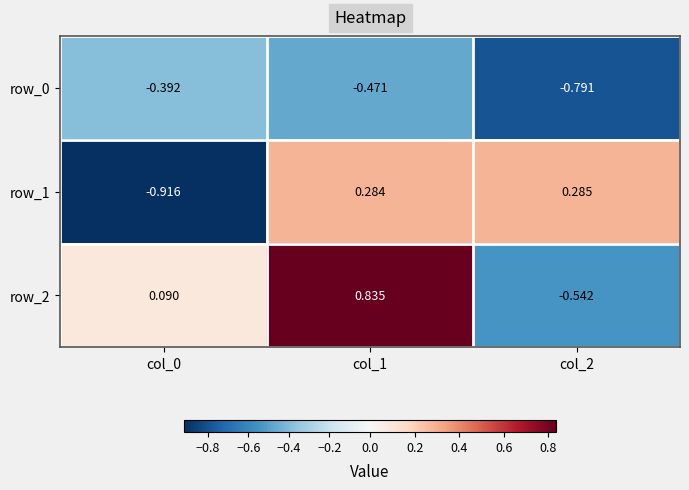

Rank the series at col_0 from lowest to highest value.

row_1, row_0, row_2